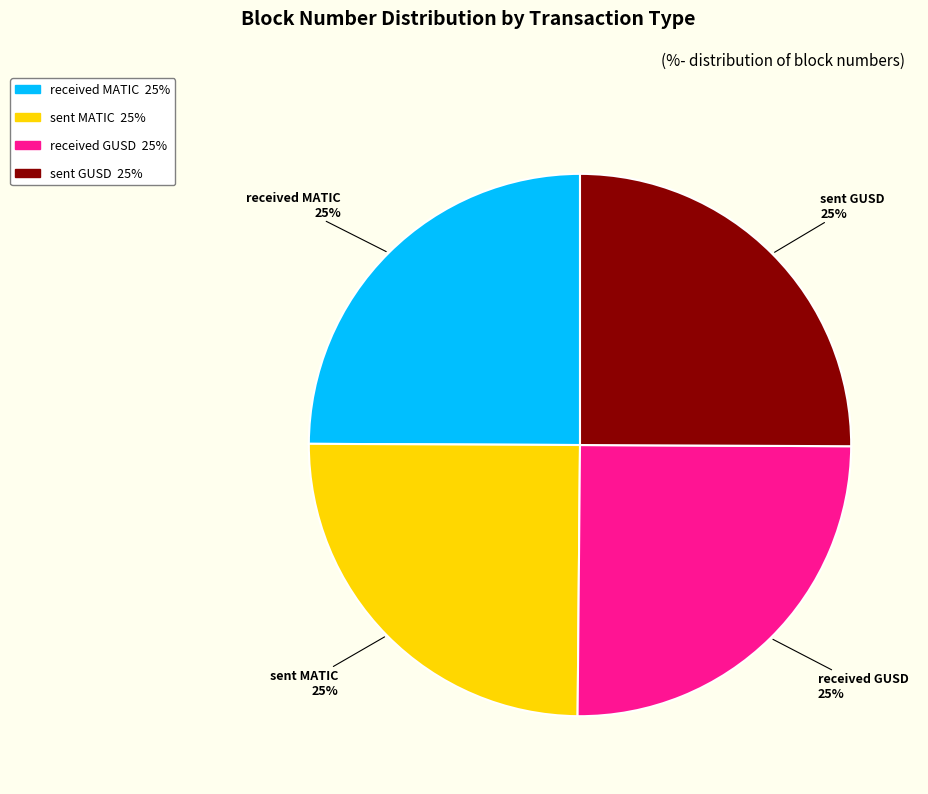

To the nearest percent, what percentage of the pie is sent GUSD?

25%